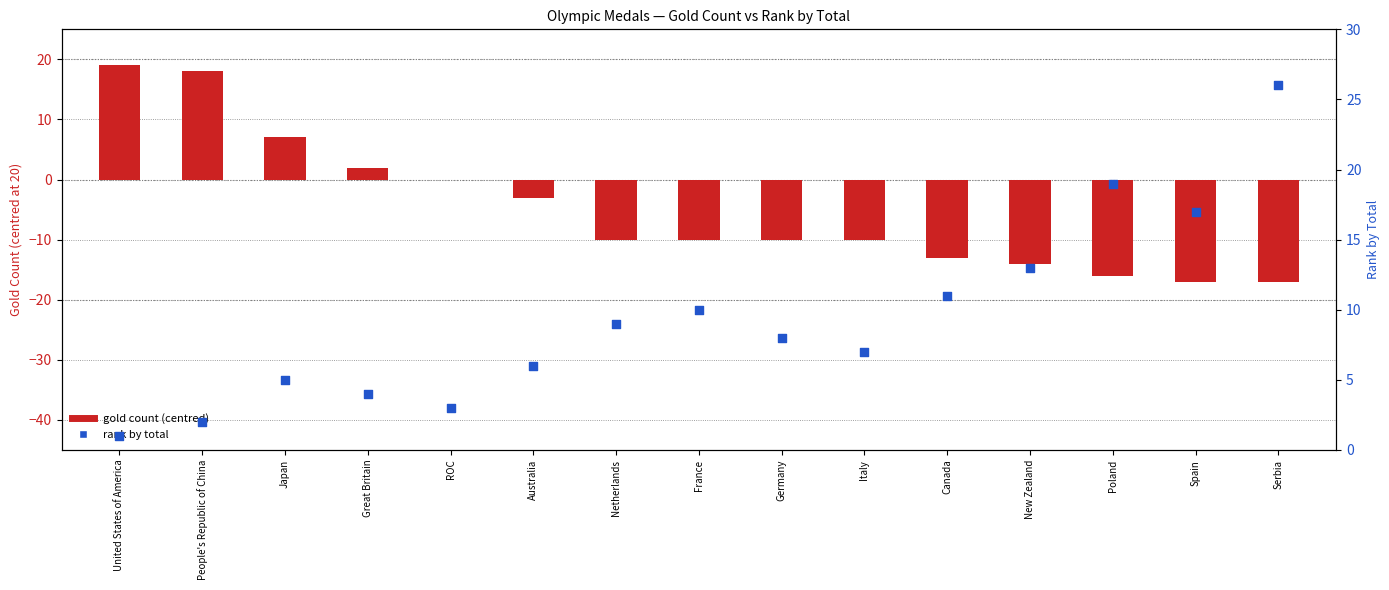

Which series has the largest total across all categories?

rank by total